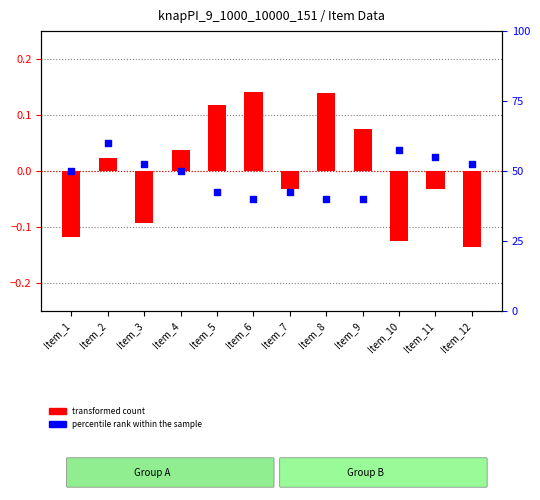

What are all the series names shown in the legend?

transformed count, percentile rank within the sample